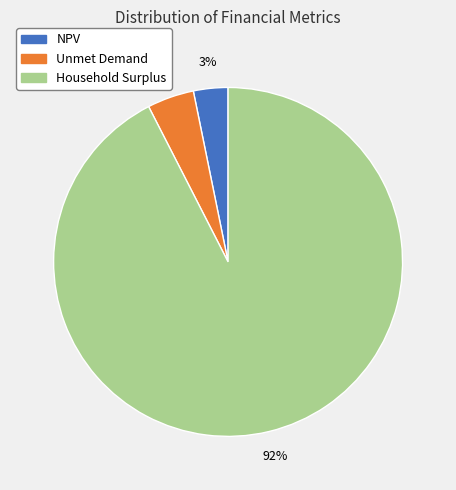

Rank the categories by value from lowest to highest.

NPV, Unmet Demand, Household Surplus